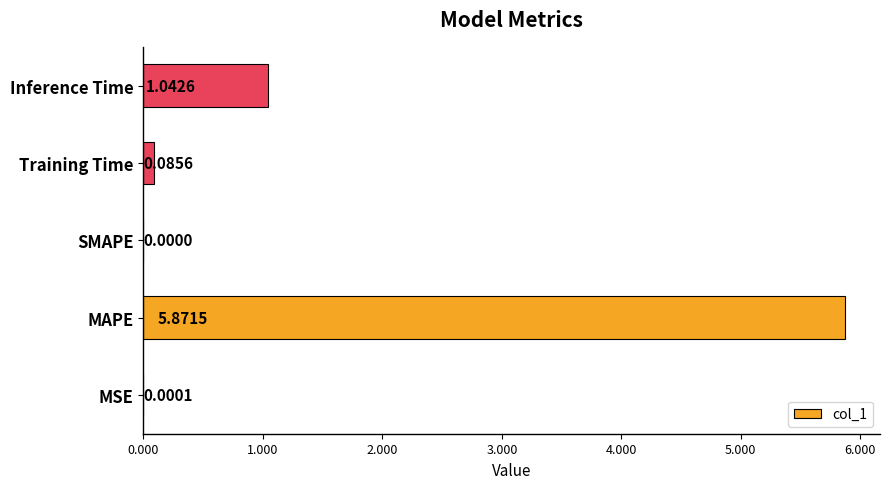

Between MAPE and MSE, which is larger?

MAPE